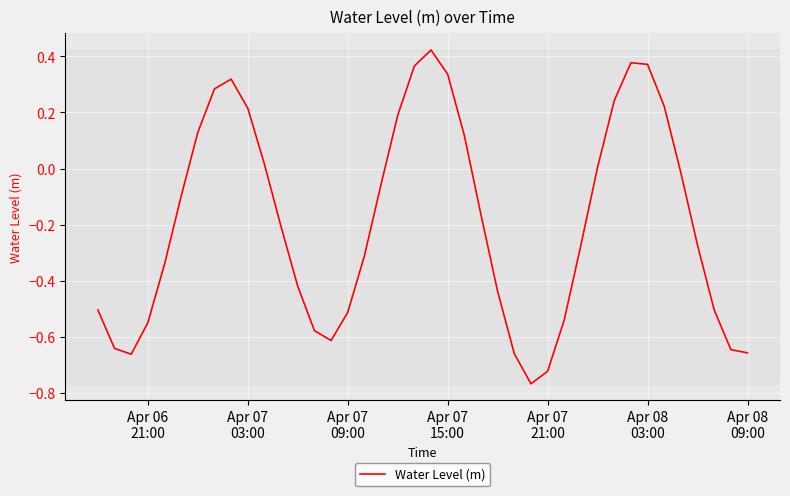

Does the chart display data point markers on the line(s)?

No